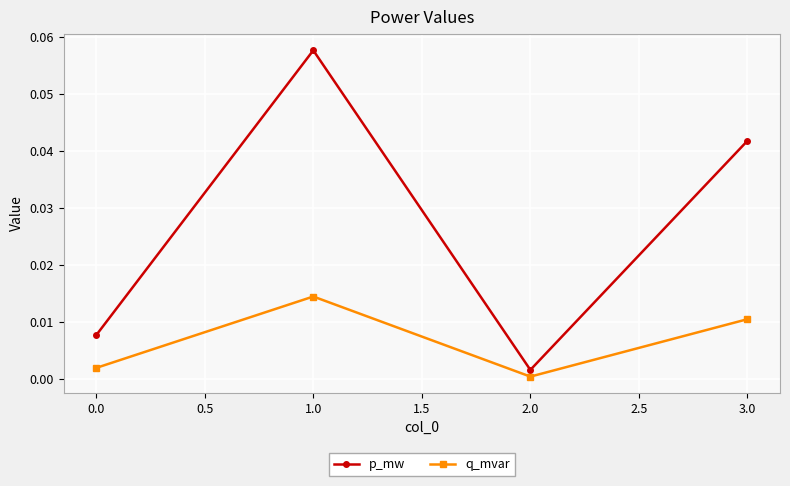

True or false: p_mw and q_mvar cross at least once.

False